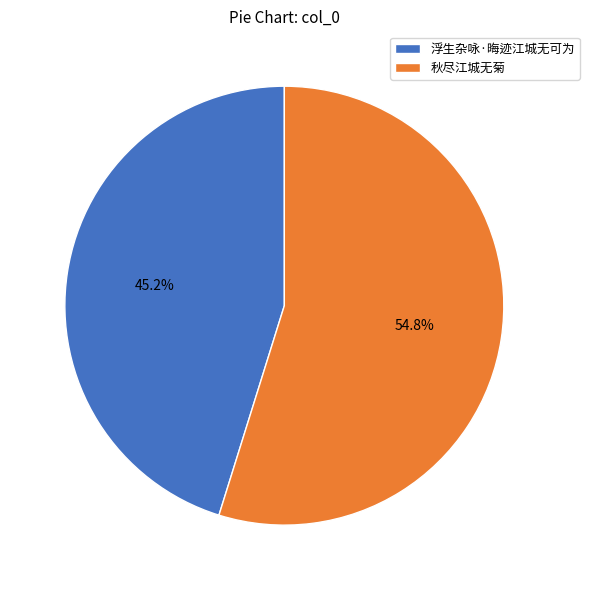

Is it true that 秋尽江城无菊 is 55% of the pie?

True